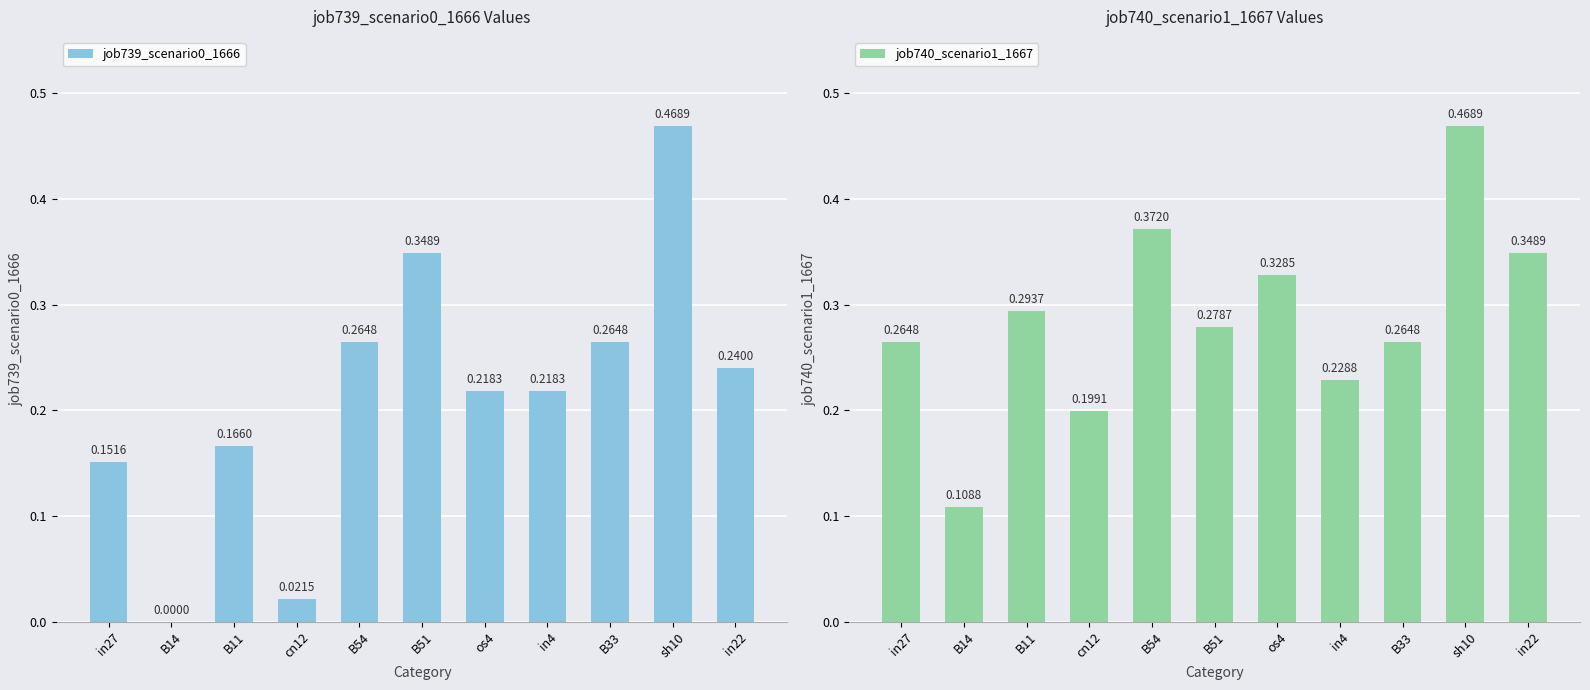

Rank the categories by job740_scenario1_1667 value from highest to lowest.

sh10, B54, in22, os4, B11, B51, in27, B33, in4, cn12, B14